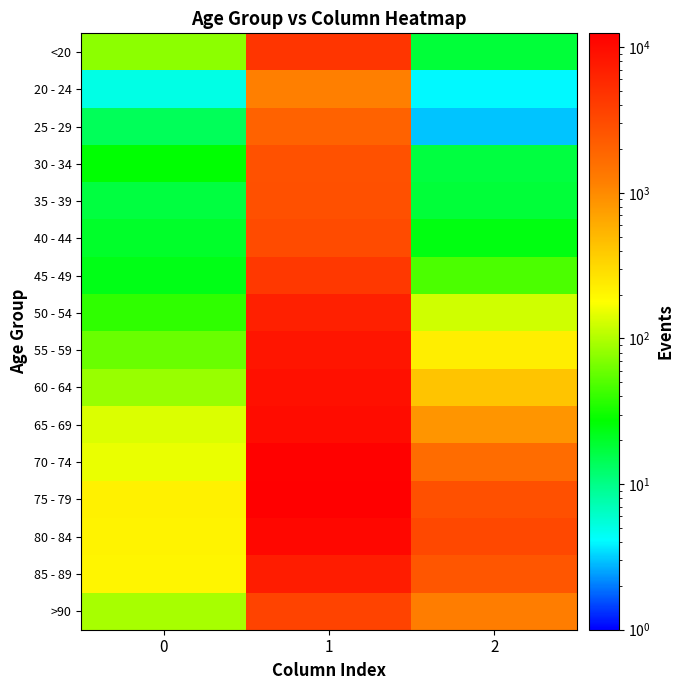

Reading left to right, transcribe all the data shown in this chart.

<20: 0=77	1=4641	2=18
20 - 24: 0=5	1=1191	2=4
25 - 29: 0=14	1=2038	2=3
30 - 34: 0=27	1=2765	2=17
35 - 39: 0=17	1=2814	2=18
40 - 44: 0=20	1=3078	2=24
45 - 49: 0=23	1=4396	2=47
50 - 54: 0=39	1=6803	2=126
55 - 59: 0=59	1=8400	2=227
60 - 64: 0=84	1=9236	2=426
65 - 69: 0=137	1=9883	2=850
70 - 74: 0=153	1=12018	2=1690
75 - 79: 0=220	1=12434	2=2848
80 - 84: 0=209	1=10764	2=3273
85 - 89: 0=206	1=7417	2=2548
>90: 0=93	1=3604	2=1224